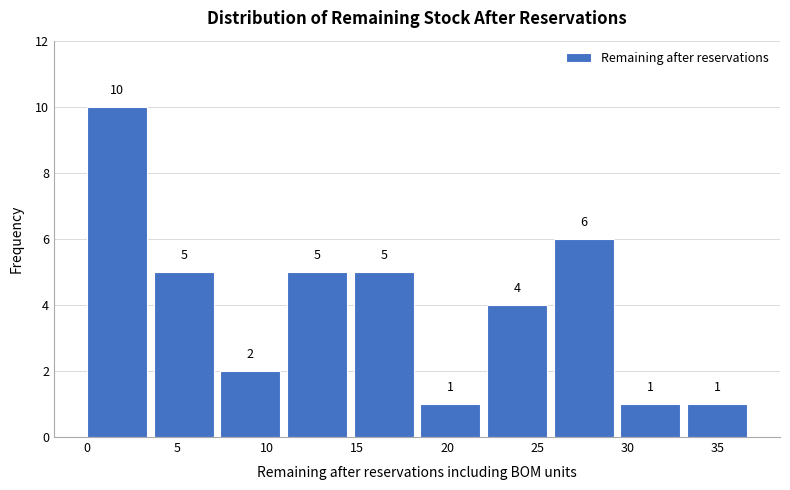

How tall is the bar that spans 0.0 to 3.7 on the x-axis? The bar edges are not printed on the chart, so give them approximately, as read against the axis.

10